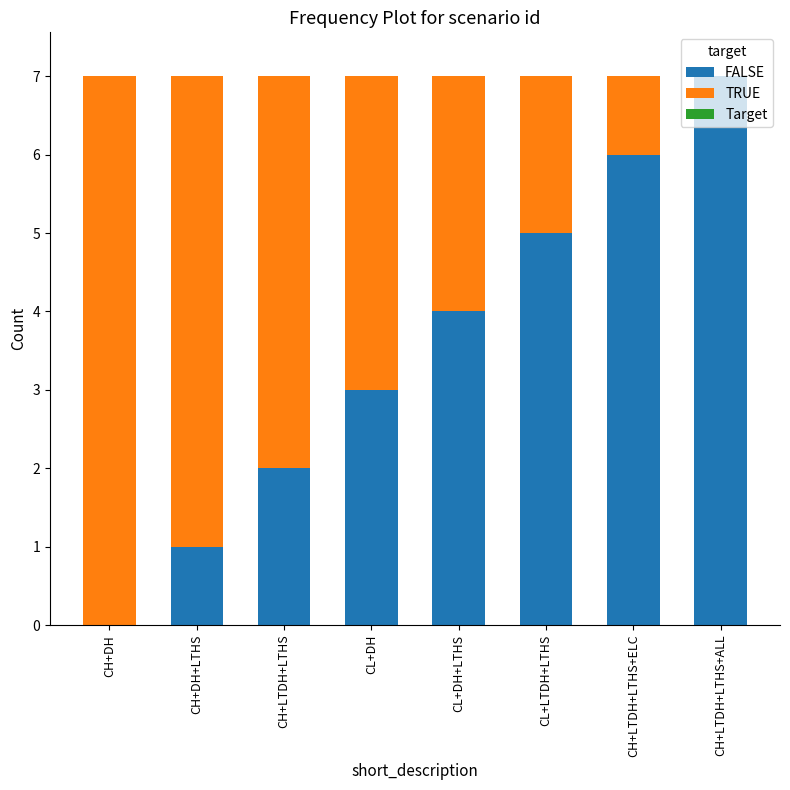

What is the approximate value of FALSE at CL+DH+LTHS?

4